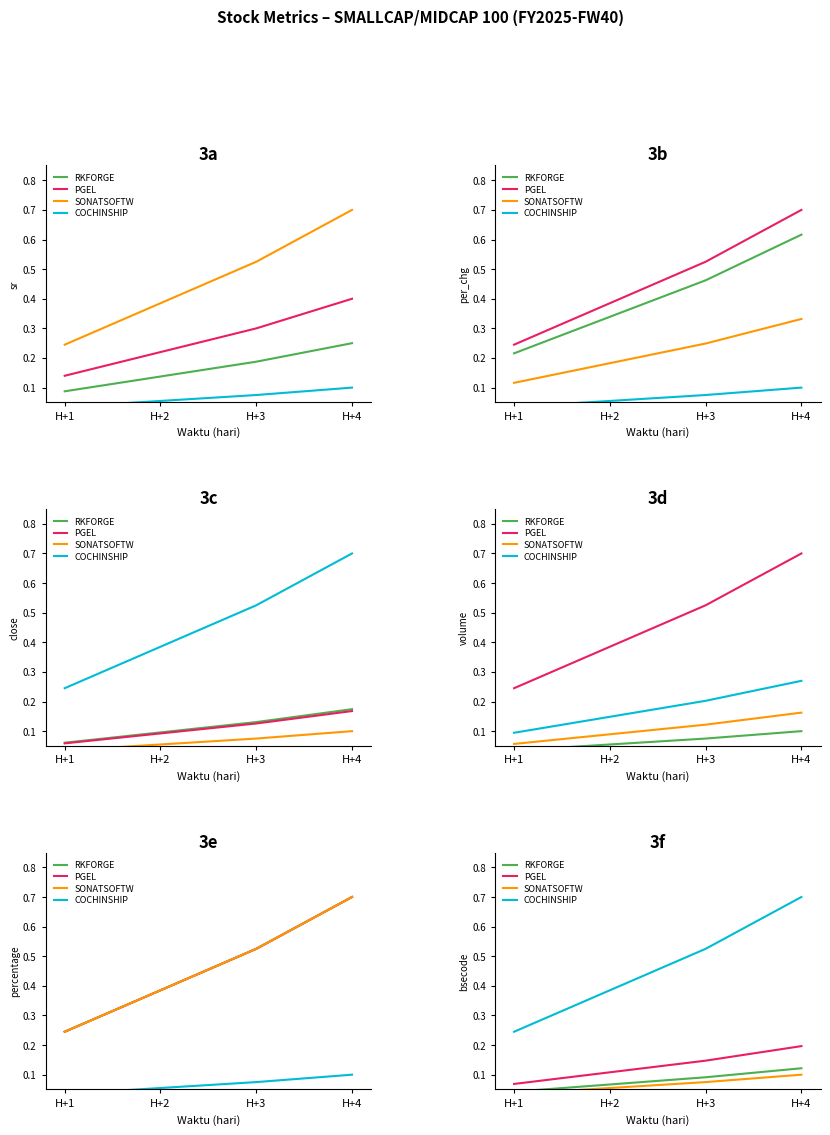

How many data points does each series have?

4